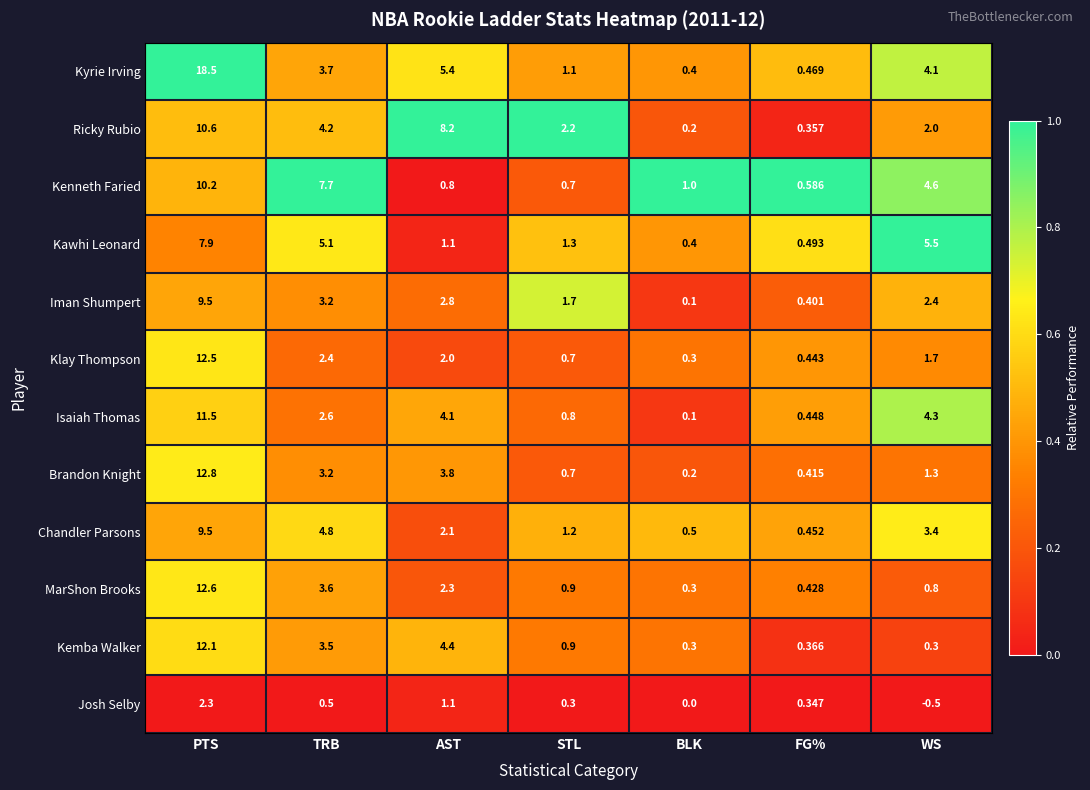

Where is Kyrie Irving nearest to the value 9?

AST